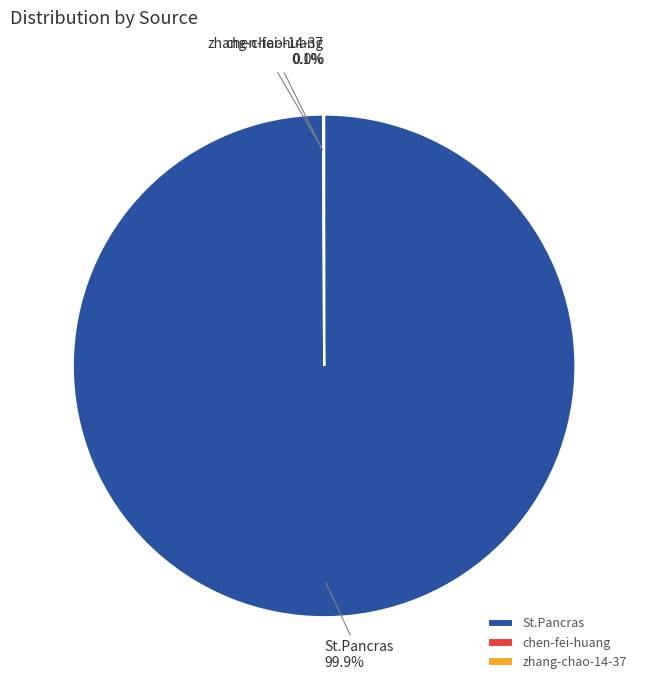

Which category has the biggest portion of the pie?

St.Pancras